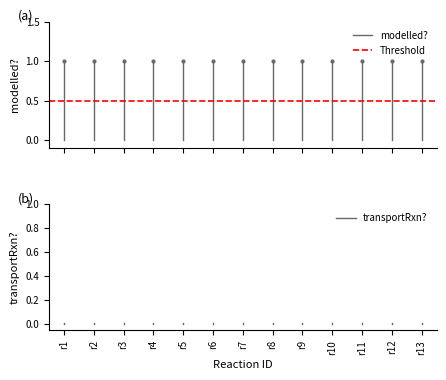

True or false: Threshold has a value of 0.5 at r1.

True